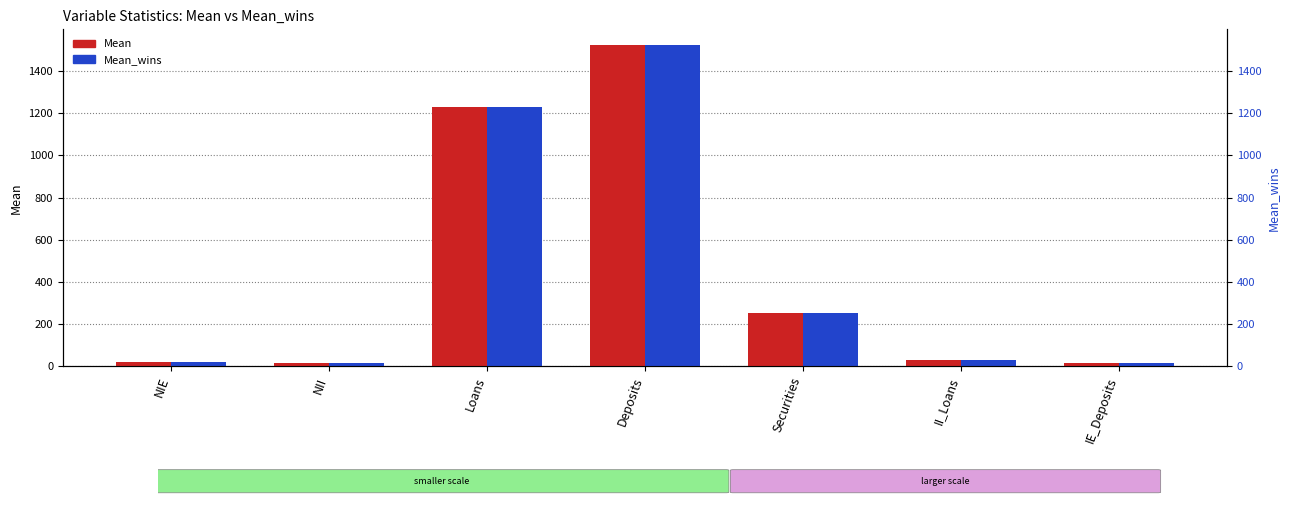

At which label does Mean_wins first exceed 28?

Loans